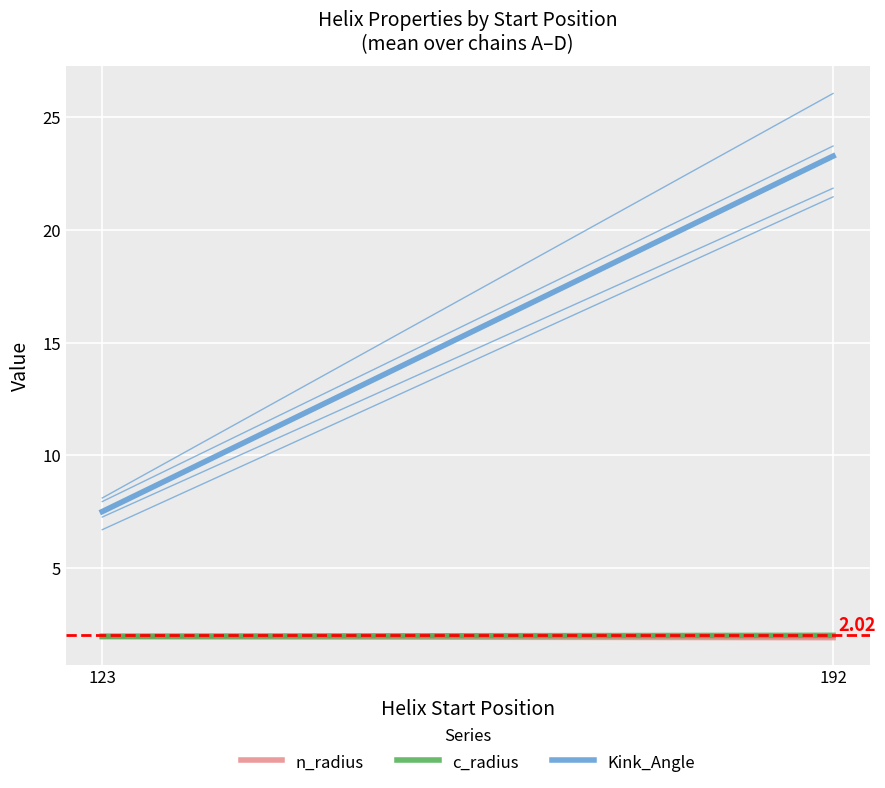

What is the minimum value for Kink_Angle?

7.5